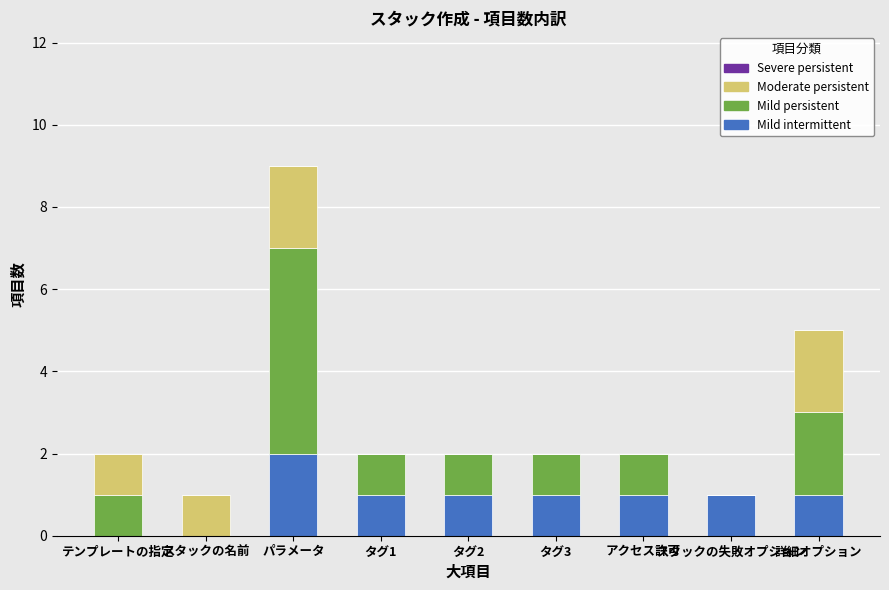

What is the sum of all Mild intermittent values?

8